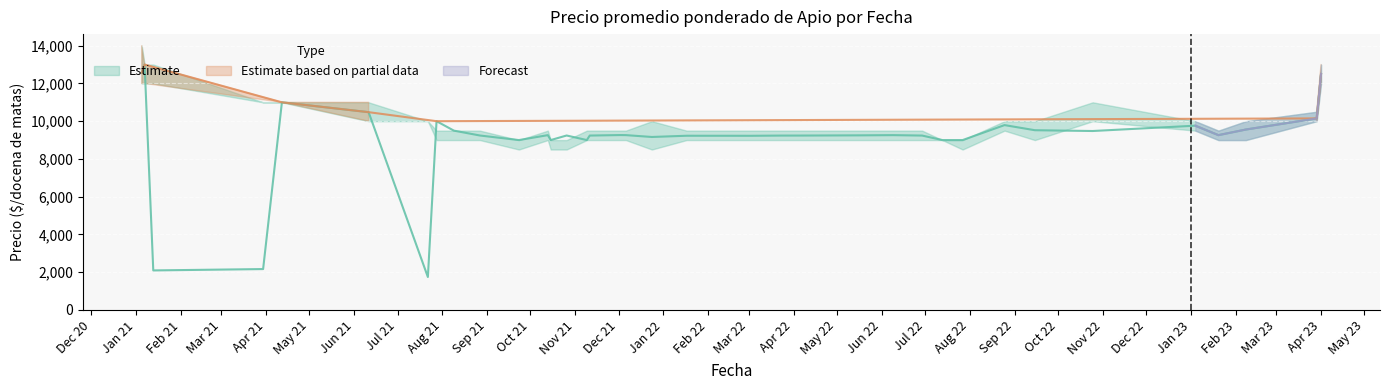

In Precio maximo, how many points are lower than both neighbors (excluding endpoints)?

2